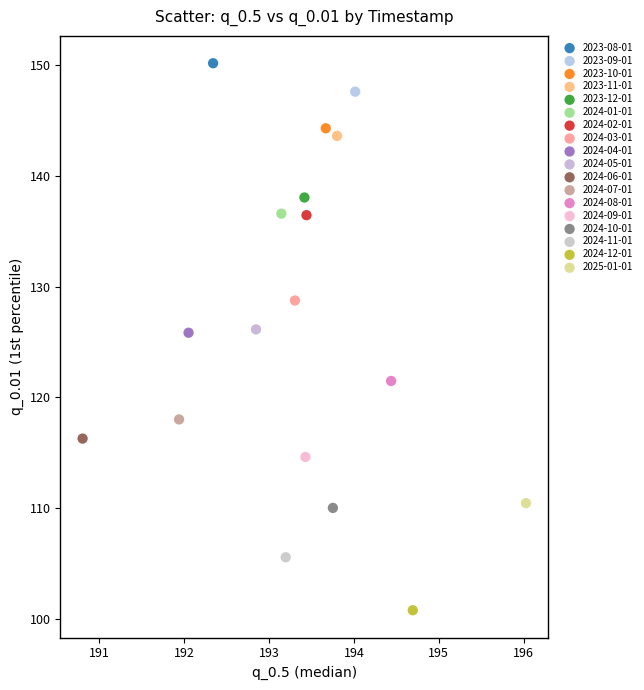

What are all the series names shown in the legend?

2023-08-01, 2023-09-01, 2023-10-01, 2023-11-01, 2023-12-01, 2024-01-01, 2024-02-01, 2024-03-01, 2024-04-01, 2024-05-01, 2024-06-01, 2024-07-01, 2024-08-01, 2024-09-01, 2024-10-01, 2024-11-01, 2024-12-01, 2025-01-01